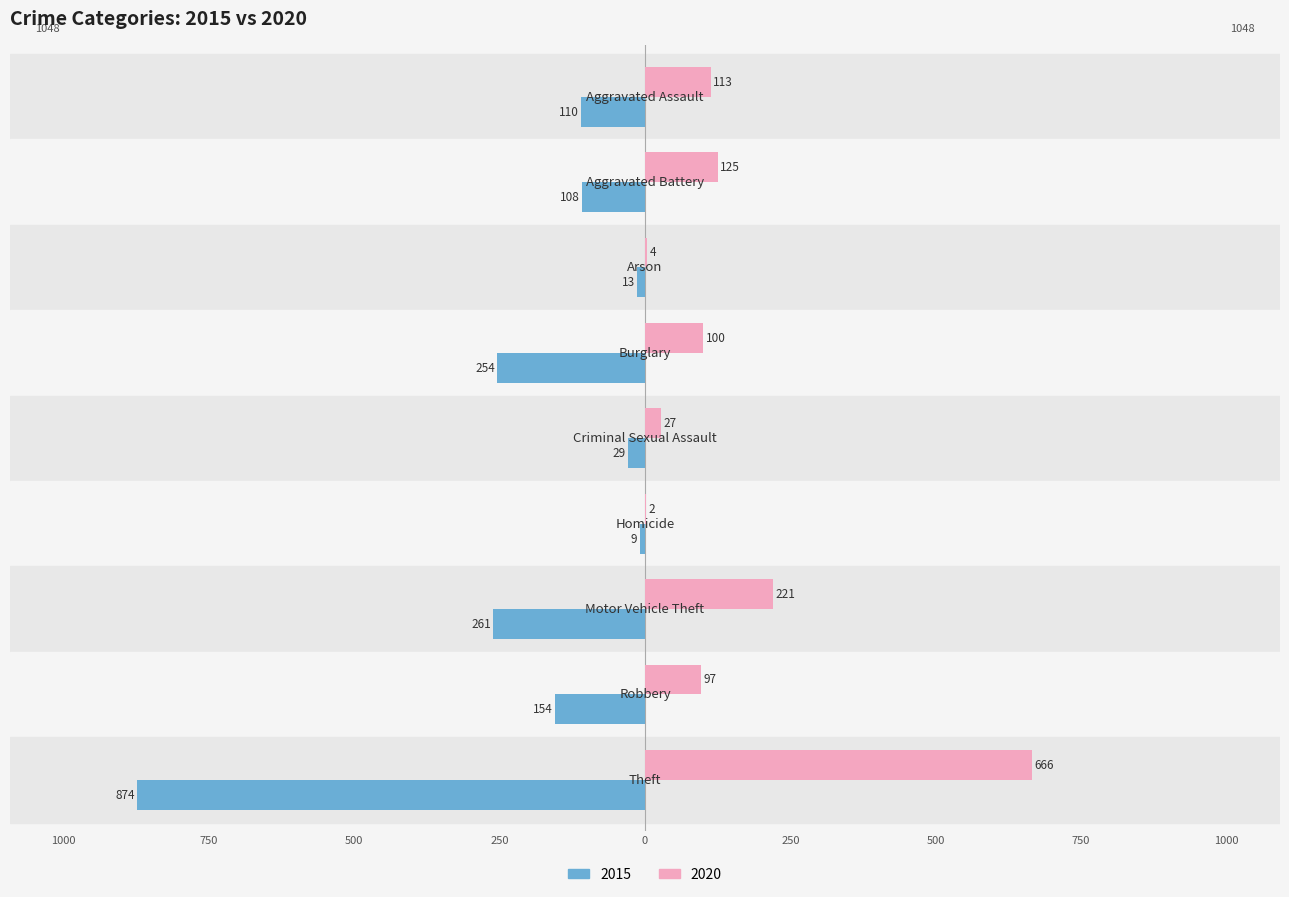

What are all the series names shown in the legend?

2015, 2020